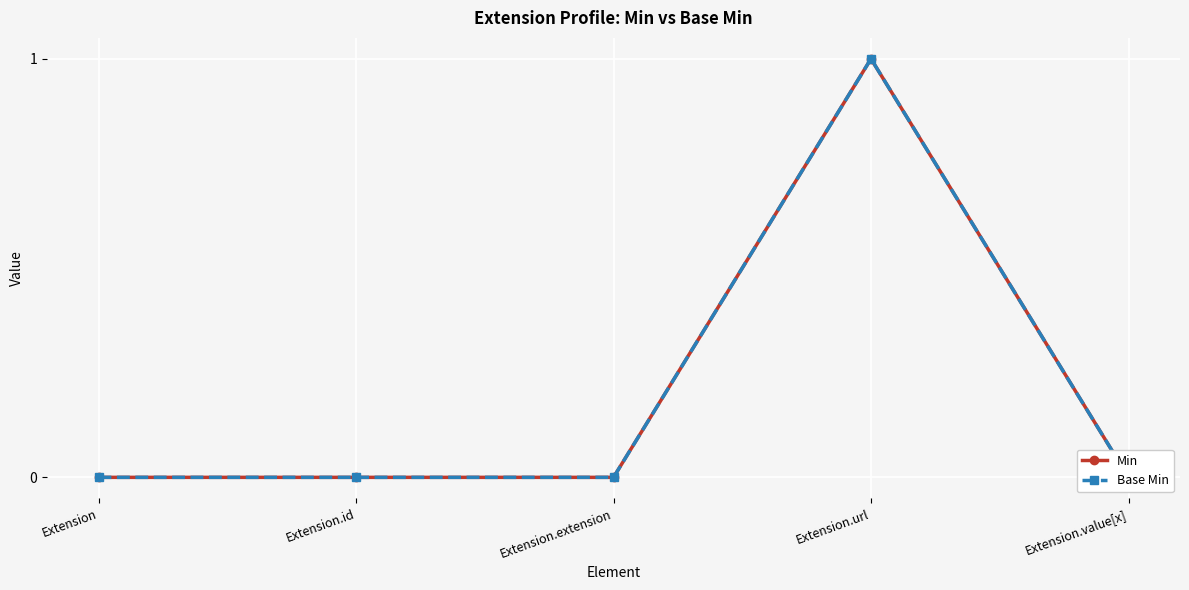

What position from the right is Extension.id?

4